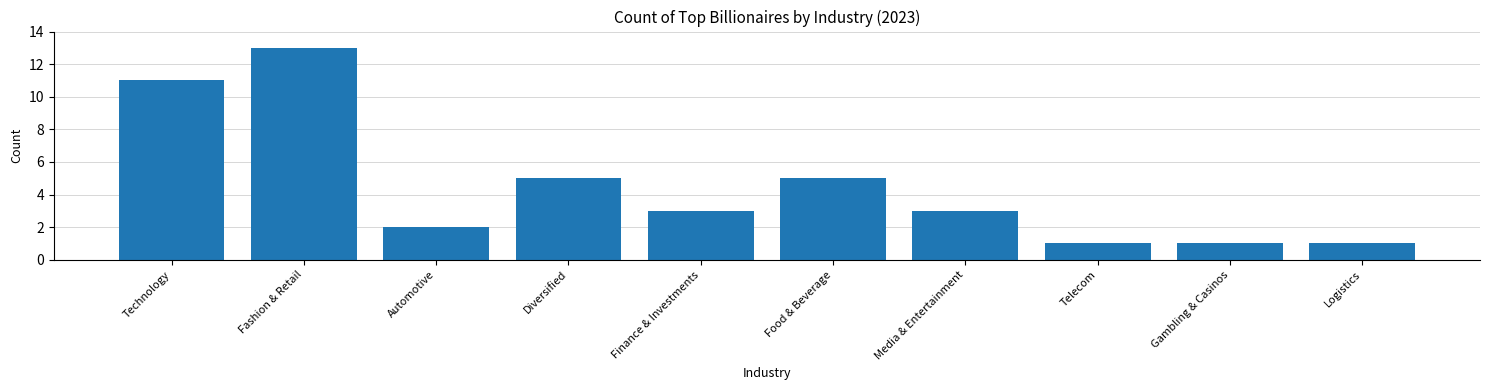

Which label corresponds to the largest value in the chart?

Fashion & Retail